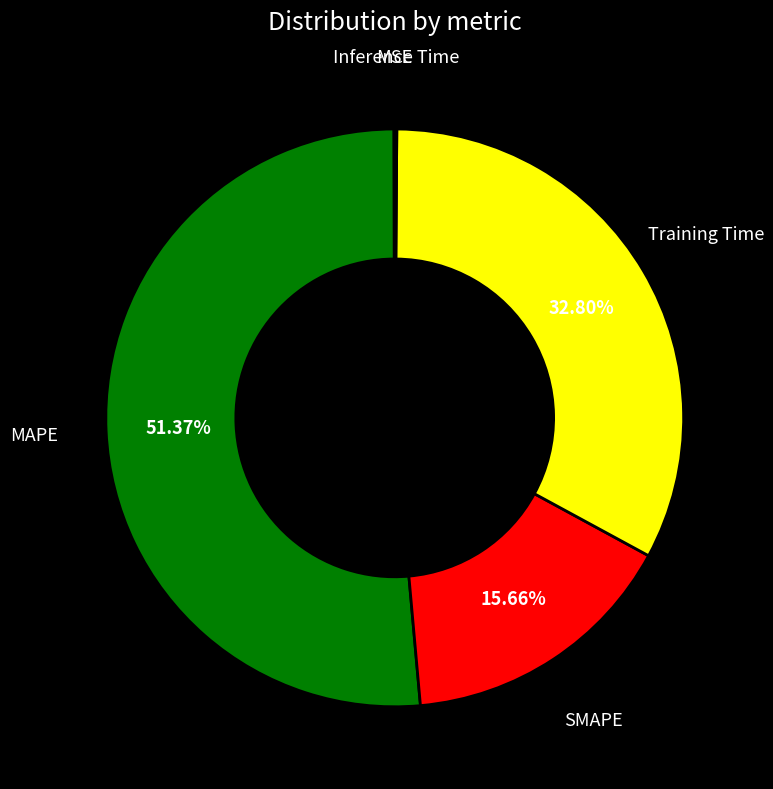

Is there any slice that represents more than half of the pie?

Yes